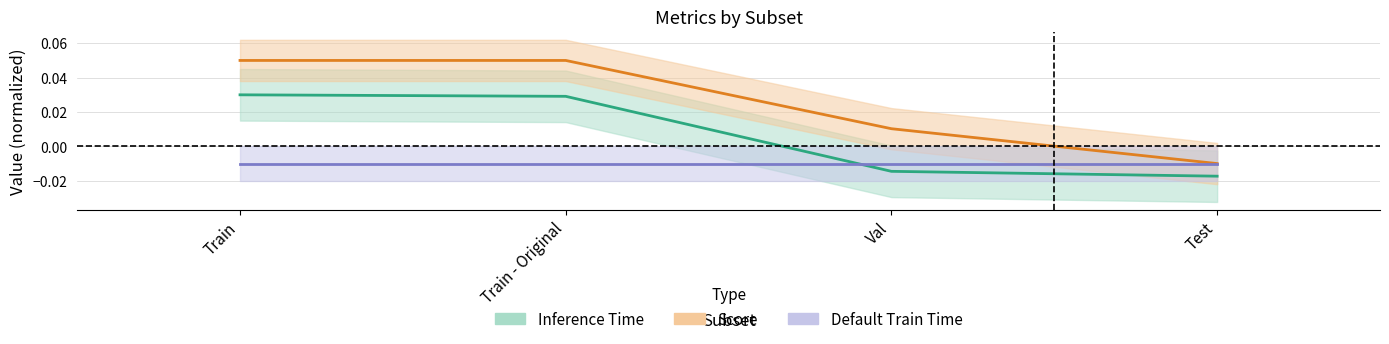

What is the label of the 3rd point from the right?

Train - Original